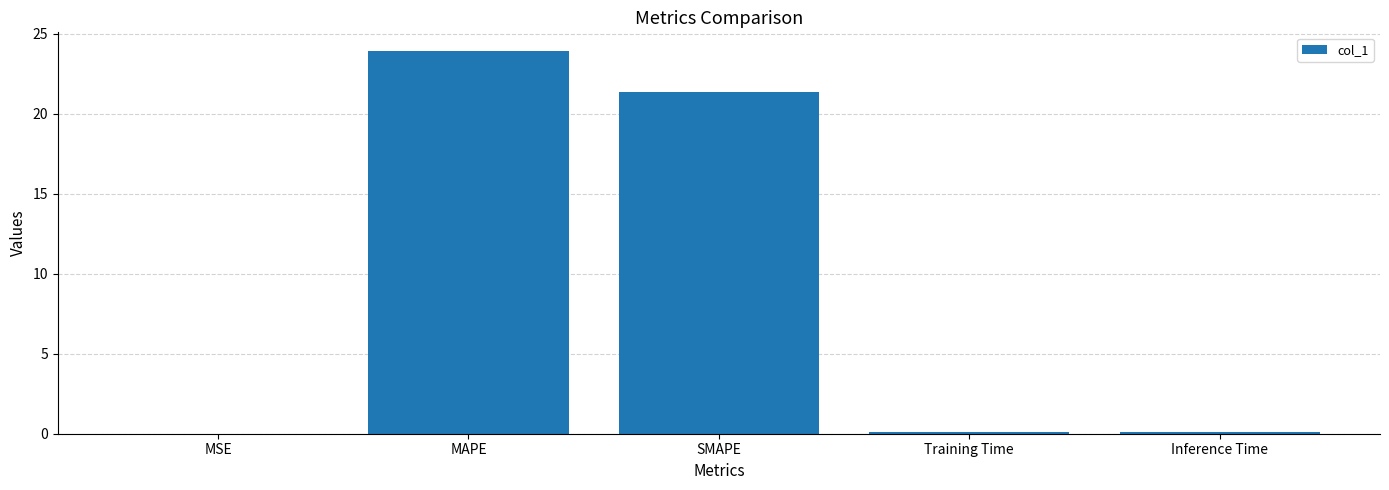

What is the ratio of the value at SMAPE to the value at MAPE?

0.9